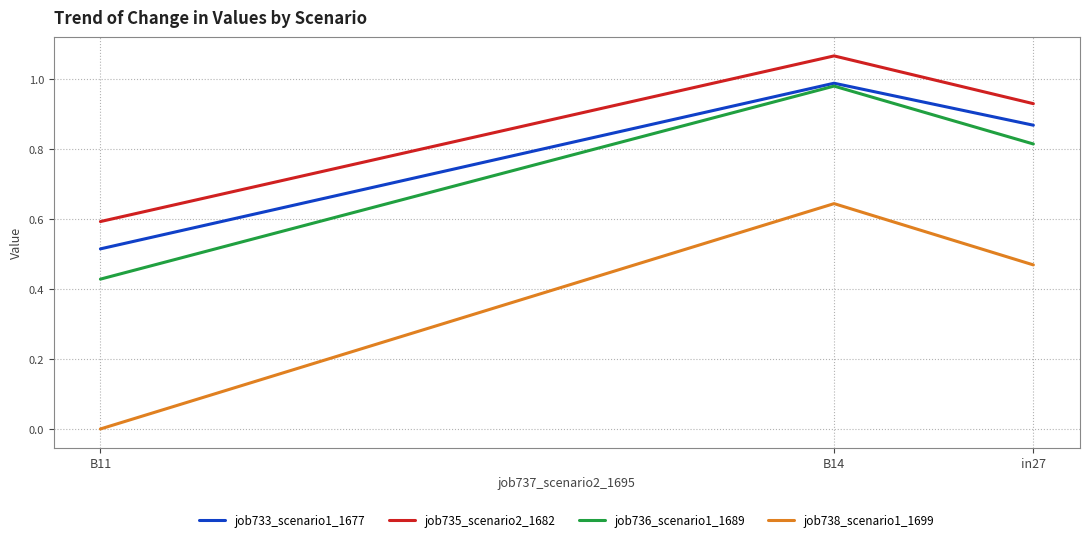

Does the chart have visible grid lines?

Yes